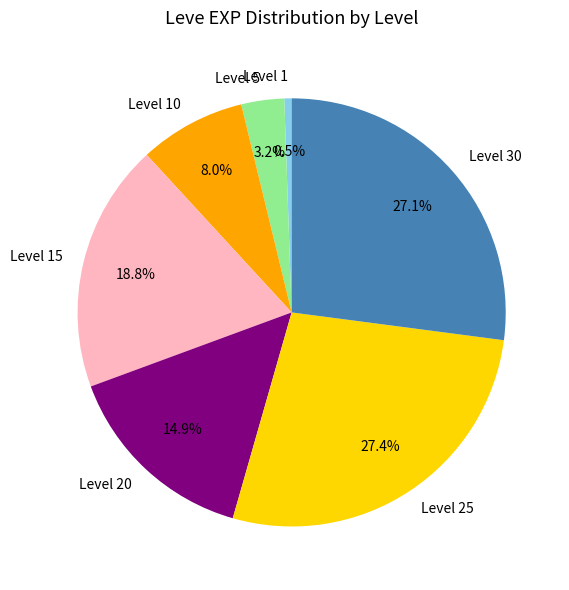

Which category has the smallest portion of the pie?

Level 1